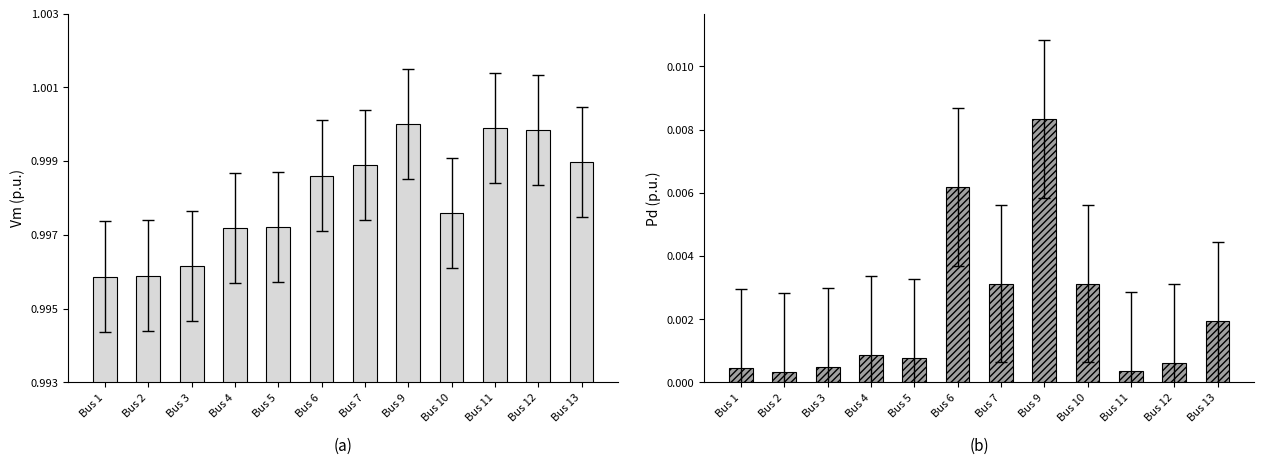

What is the sum of all Vm values?

12.0